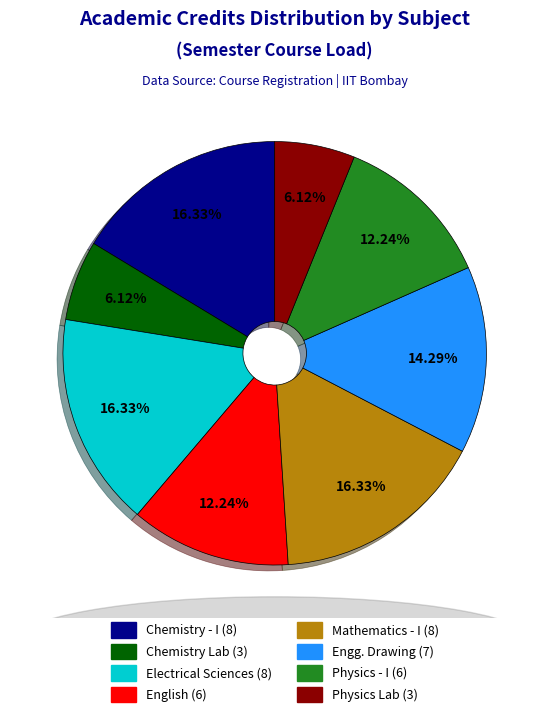

Is there a majority slice in this chart?

No